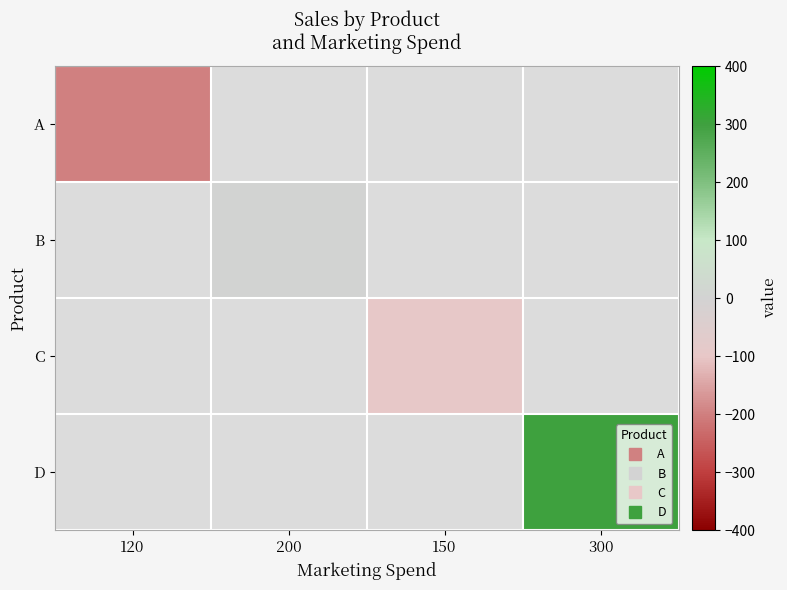

Count the number of categories in the chart.

4